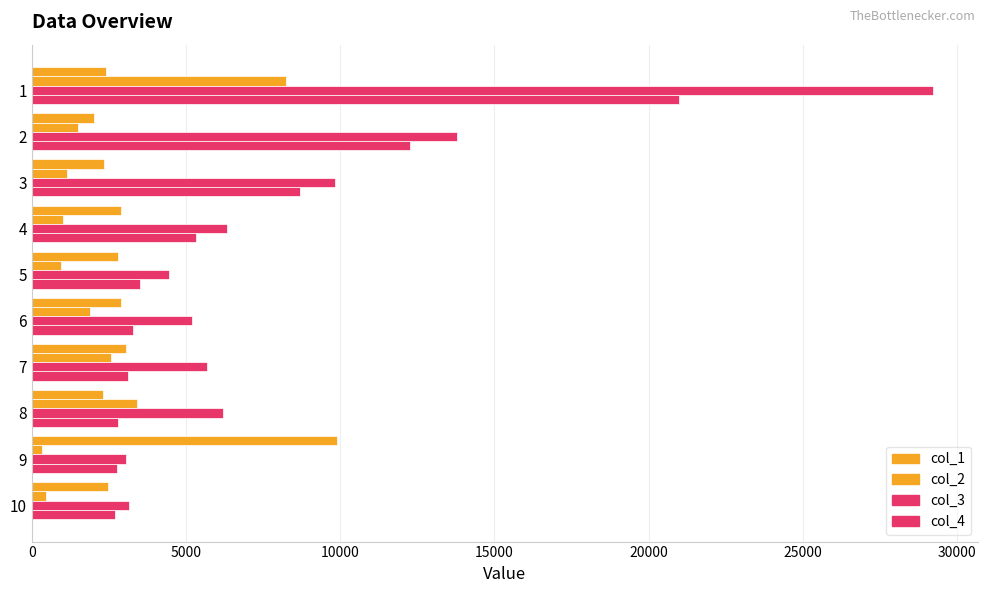

How many categories are shown in the chart?

10